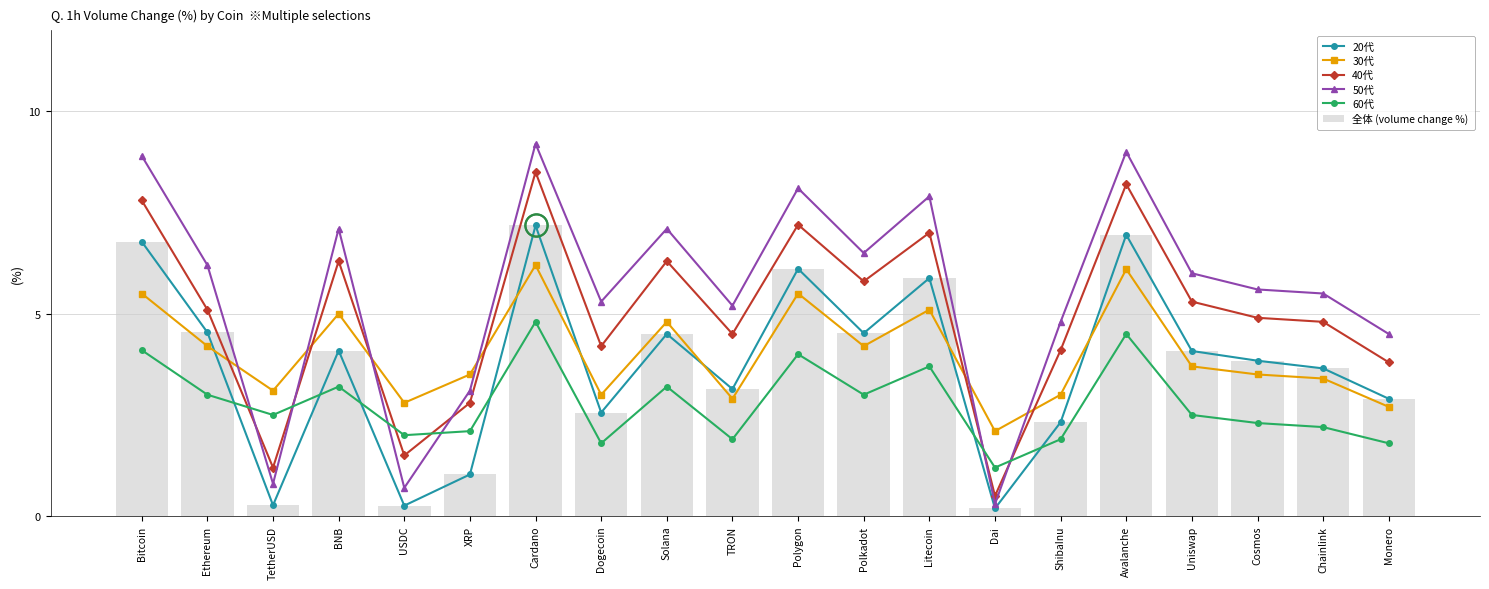

Is it true that 50代 equals 3.1 at Dogecoin?

False